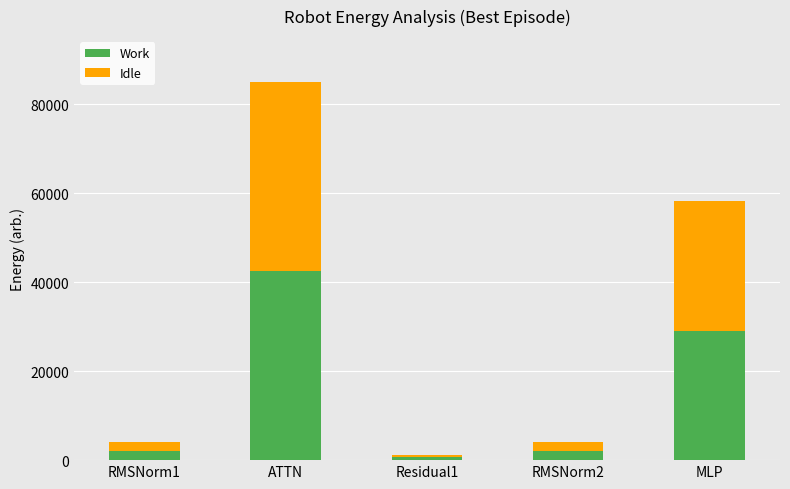

Reading right to left, transcribe the values for Work.

MLP=29131.8	RMSNorm2=2085.8	Residual1=627.0	ATTN=42569.9	RMSNorm1=2085.8